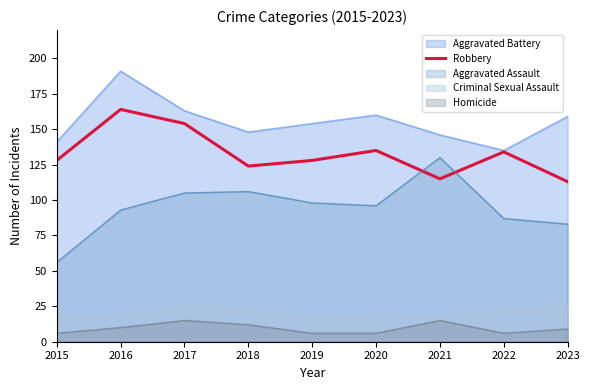

Which has a higher value, 2019 or 2020?

2020